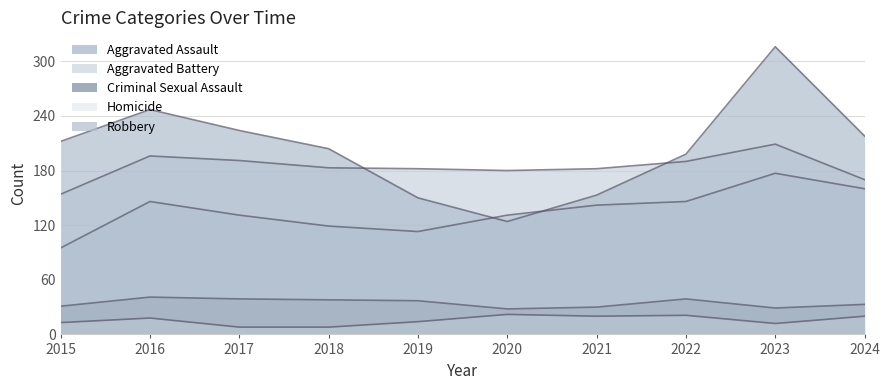

What value does the Robbery series have at 2023, to the nearest 50?

300